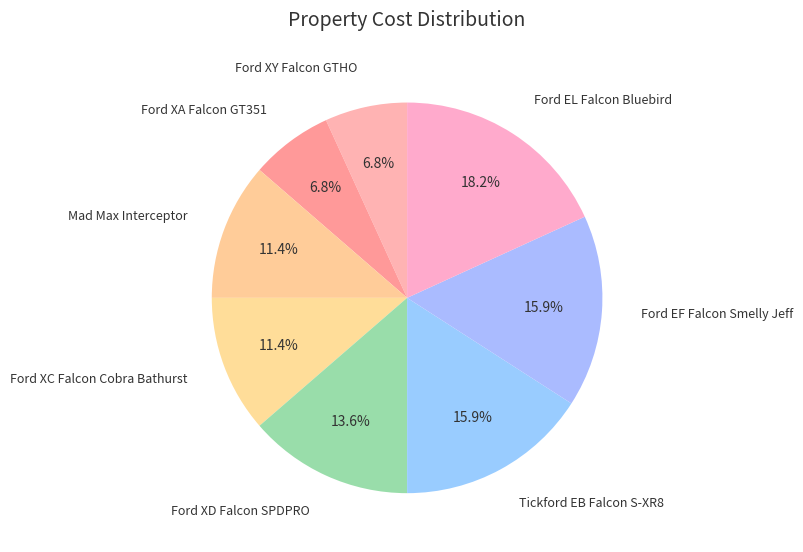

Is there a majority slice in this chart?

No